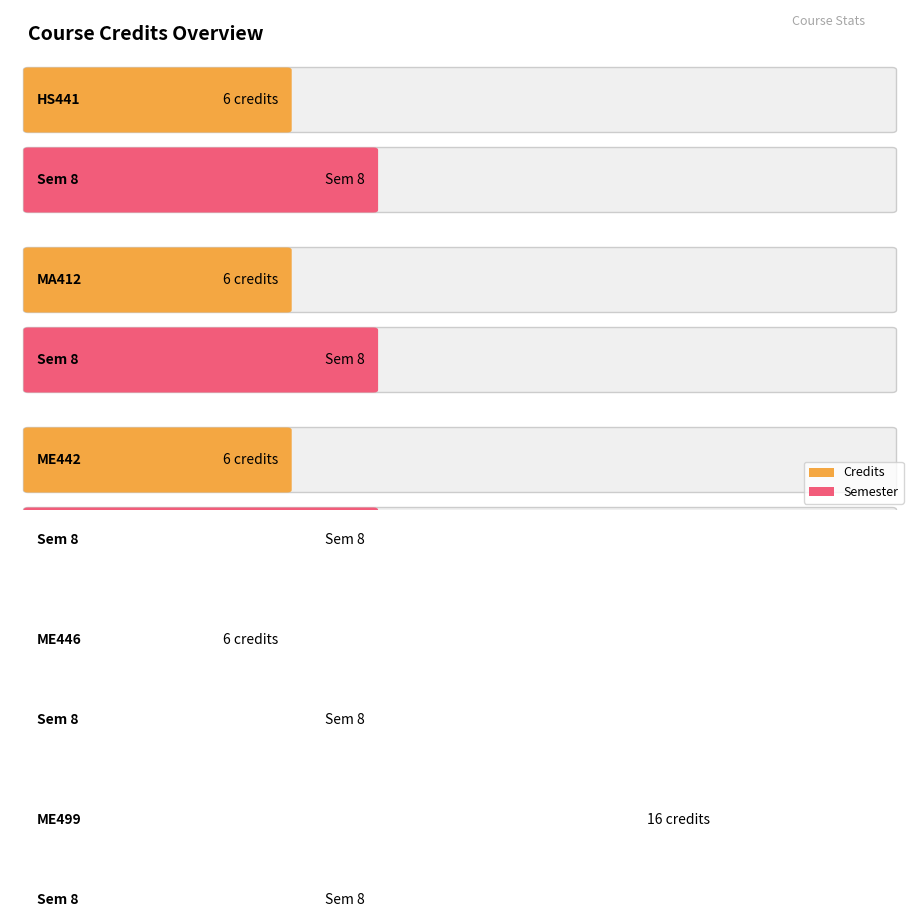

True or false: Semester has a value of 8 at HS441.

True